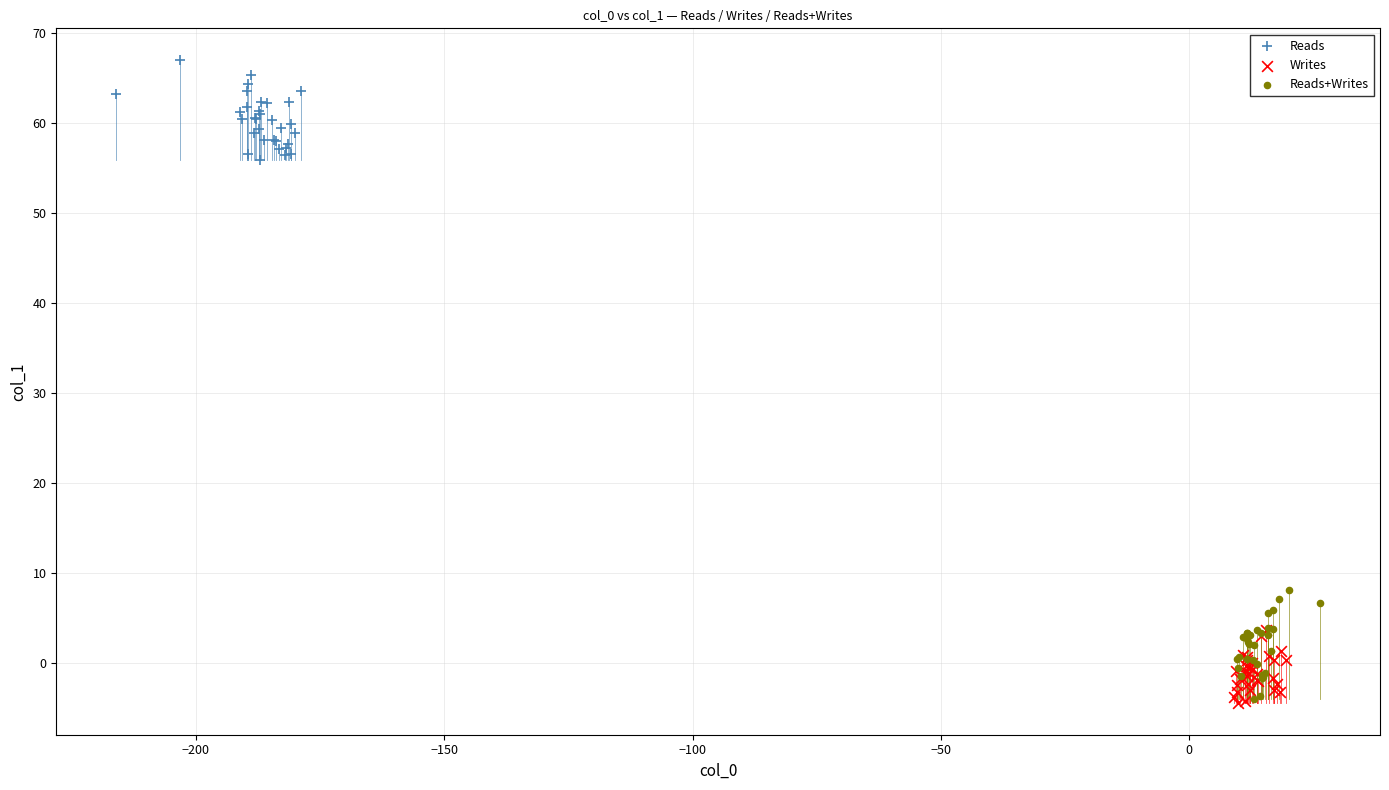

Which series contains the highest Y value?

Reads